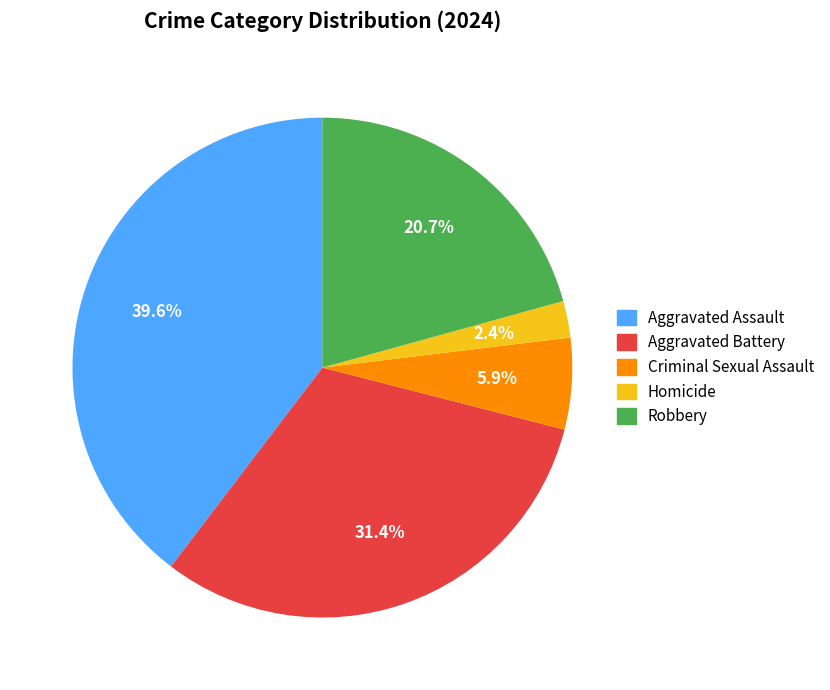

Between Robbery and Aggravated Assault, which is larger?

Aggravated Assault